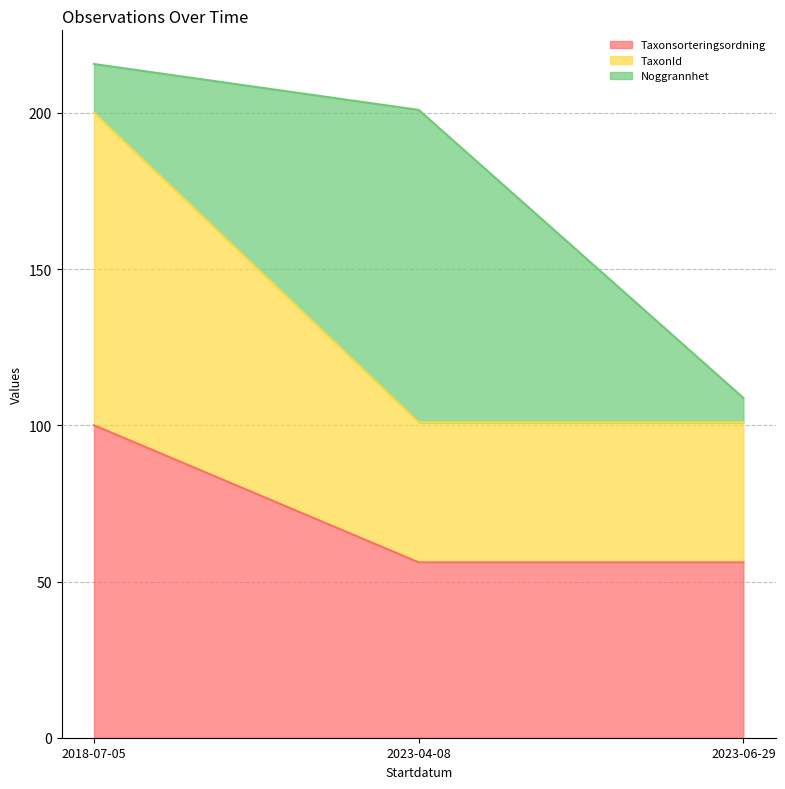

Between 2018-07-05 and 2023-06-29, which is larger?

2018-07-05